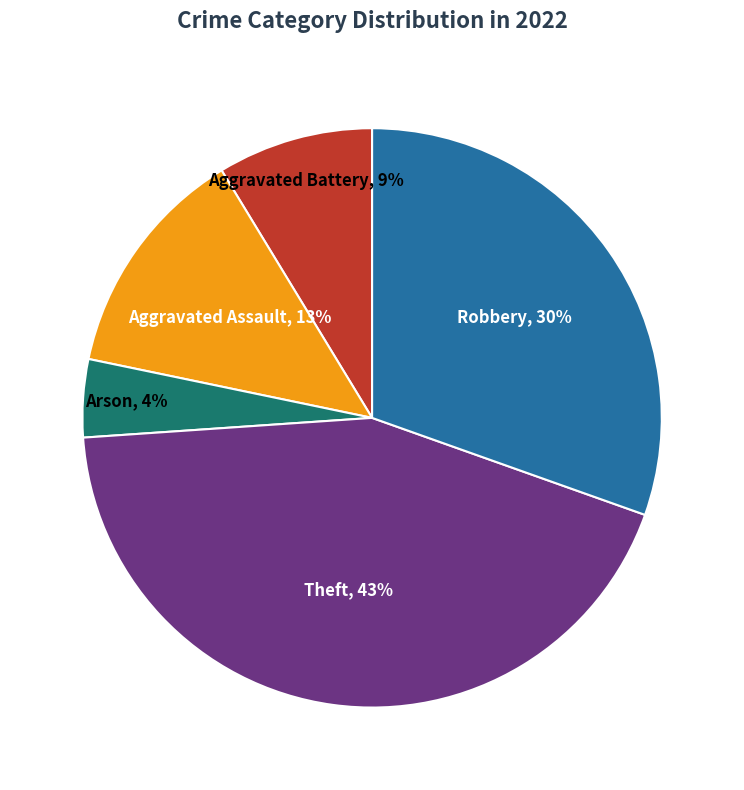

Does Aggravated Assault account for over 50% of the chart?

No